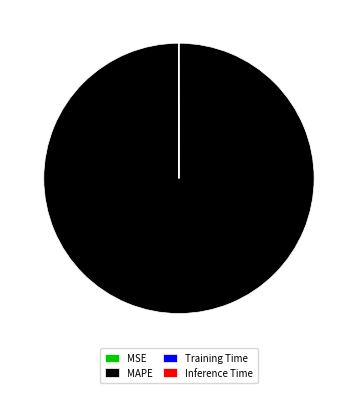

Is it true that MAPE is 100% of the pie?

True